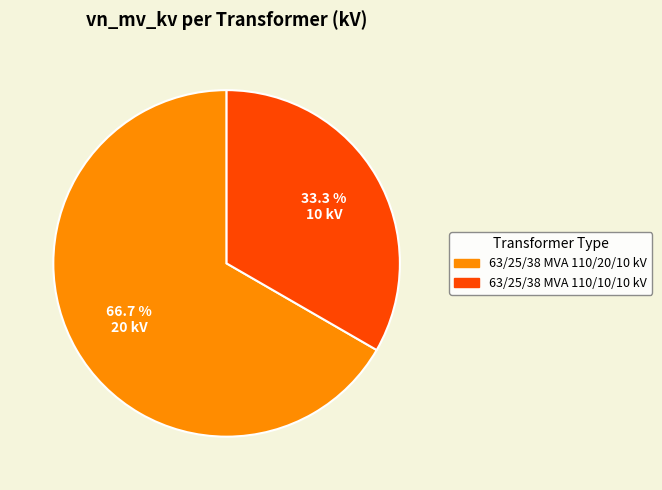

Which slice is the largest?

63/25/38 MVA 110/20/10 kV